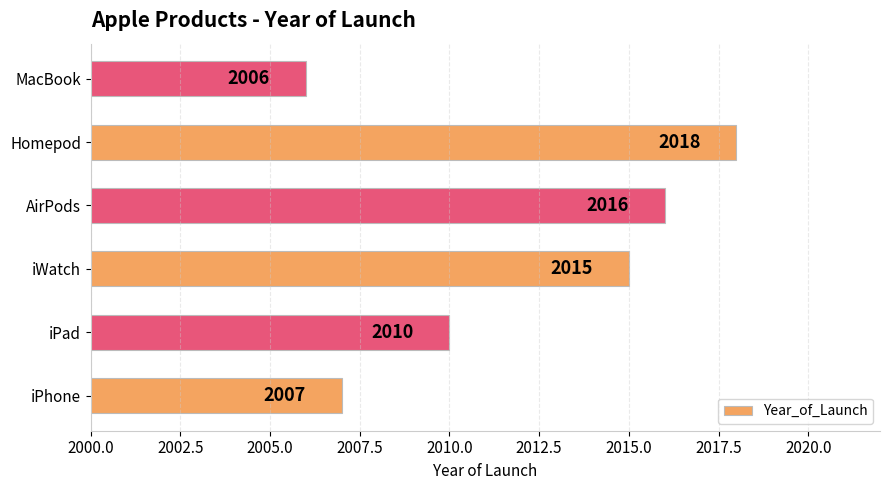

The chart shows a value of 2016 at AirPods. True or false?

True